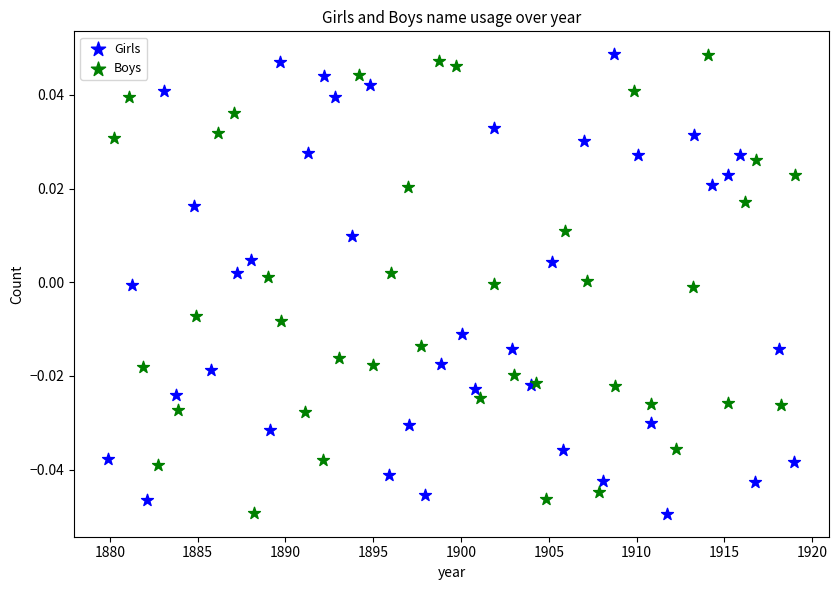

What are all the series names shown in the legend?

Girls, Boys